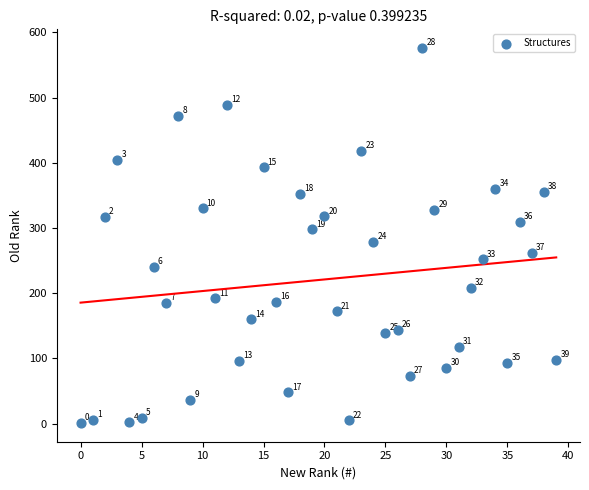

What is the range of Y values (max minus min)?

575